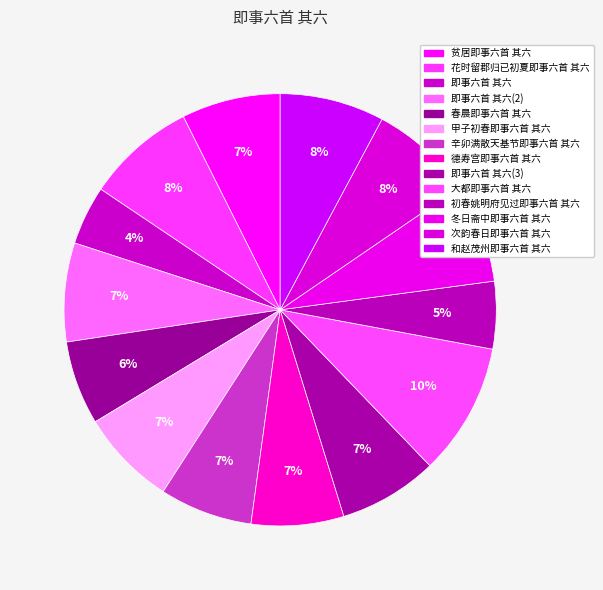

Which category has the smallest portion of the pie?

即事六首 其六